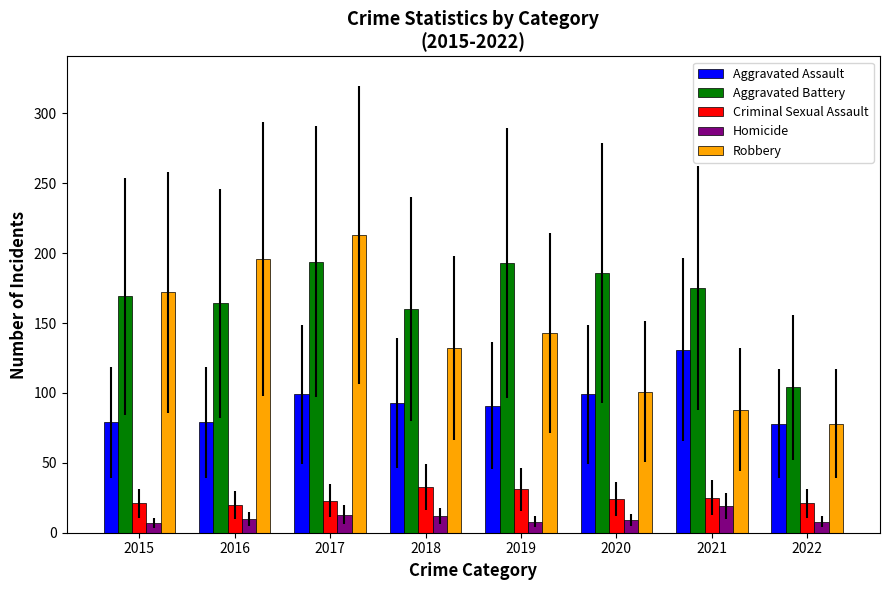

How many bars are there in total?

40